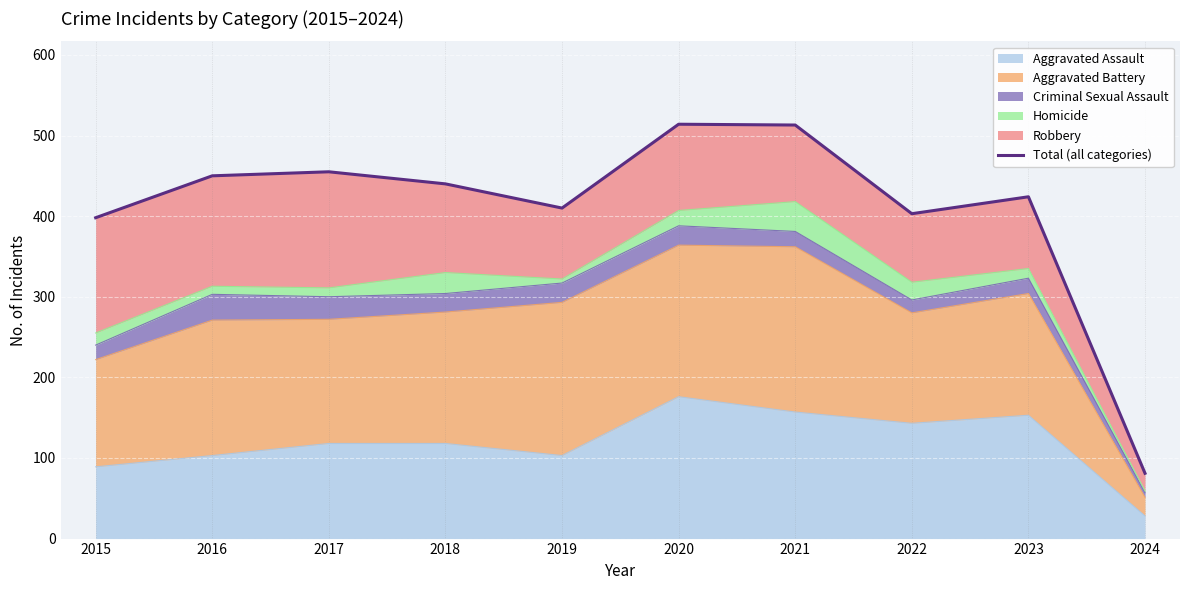

Where is the data nearest to the value 297?

2015